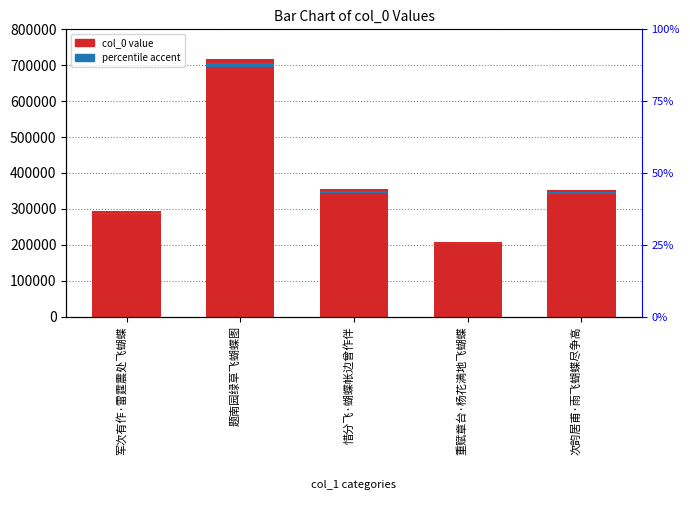

What is the sum of all values?

1929577